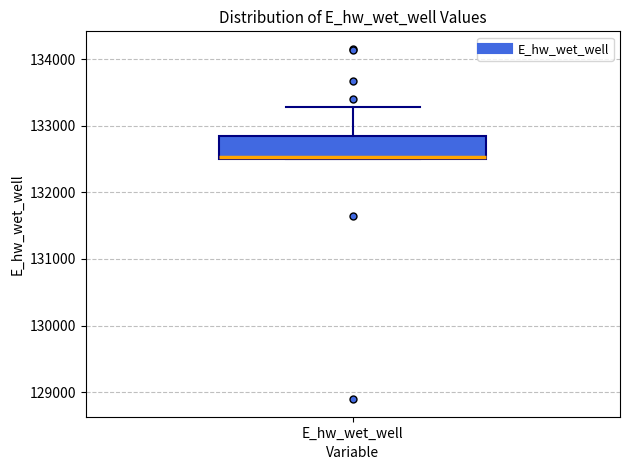

Read this box plot against the y-axis: the position of the median line, the range covered by the box, and the ends of both whiskers. The values are not printed on the chart, so give them approximately, as read against the axis.

median 132500, box 132500 to 132800, whiskers 132500 to 133300